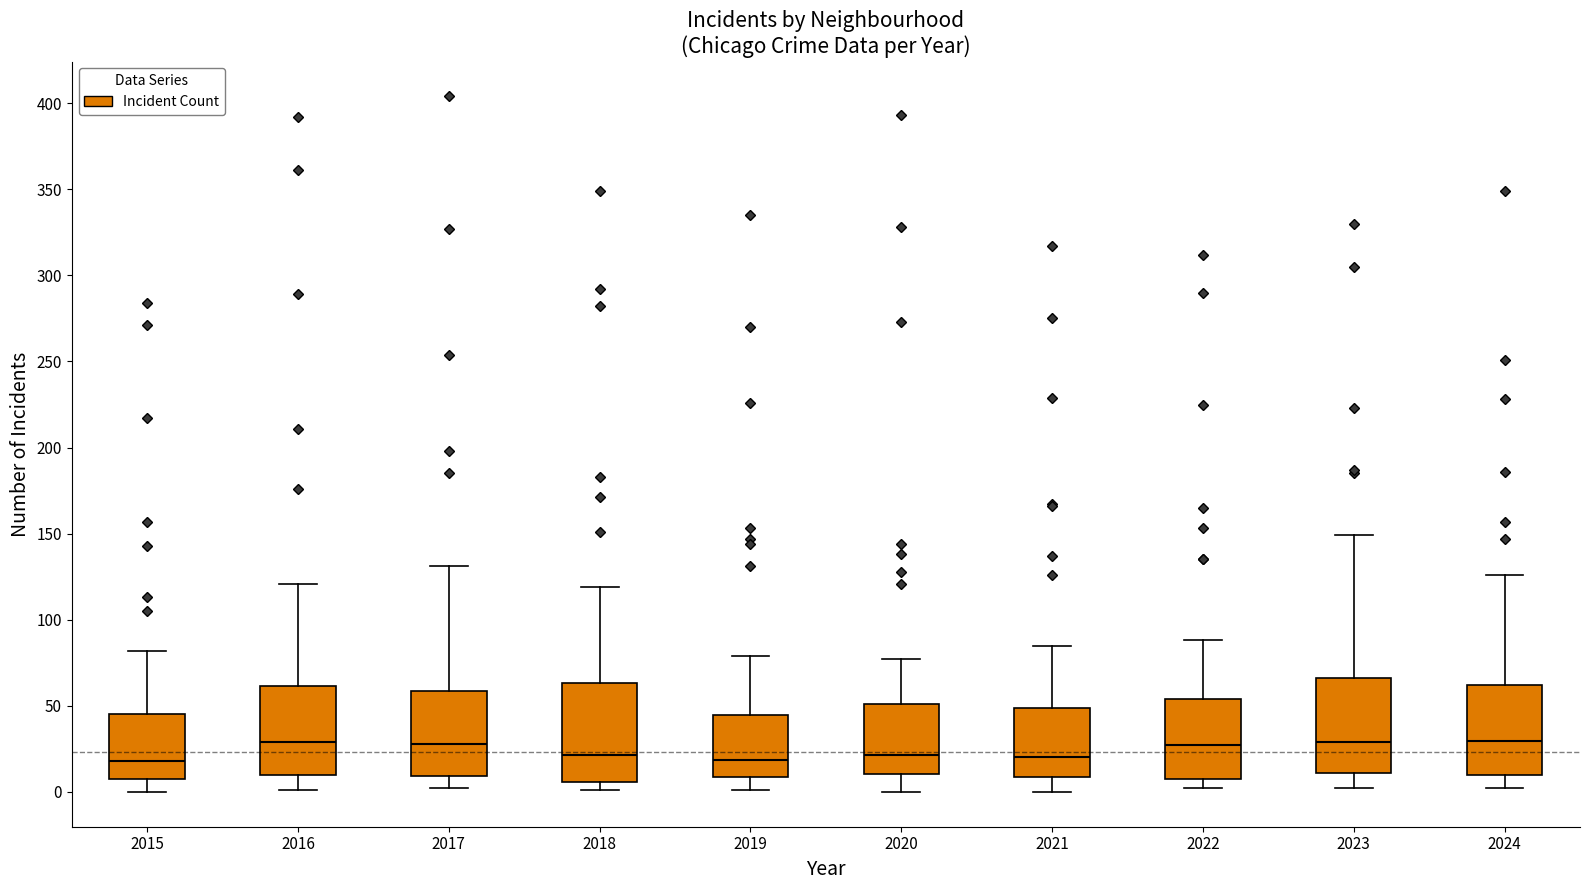

Reading left to right, read every box against the y-axis: the position of its median line, the range the box covers, and the ends of its whiskers. The values are not printed on the chart, so give them approximately, as read against the axis.

2015: median 20, box 10 to 45, whiskers 0 to 80
2016: median 30, box 10 to 60, whiskers 0 to 120
2017: median 30, box 10 to 60, whiskers 0 to 130
2018: median 20, box 5 to 65, whiskers 0 to 120
2019: median 20, box 10 to 45, whiskers 0 to 80
2020: median 20, box 10 to 50, whiskers 0 to 75
2021: median 20, box 10 to 50, whiskers 0 to 85
2022: median 30, box 10 to 55, whiskers 0 to 90
2023: median 30, box 10 to 65, whiskers 0 to 150
2024: median 30, box 10 to 60, whiskers 0 to 125